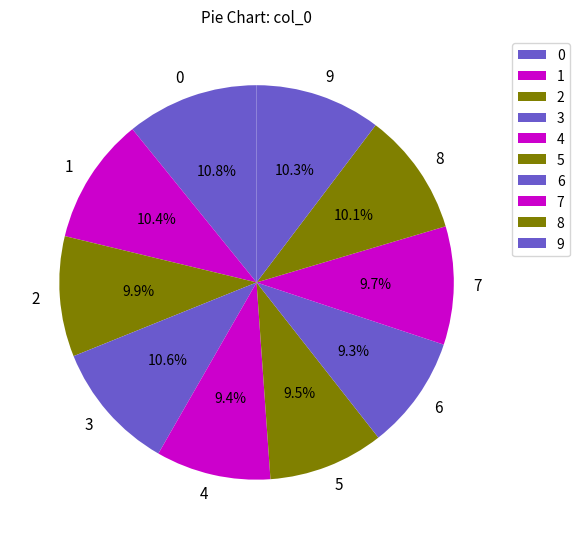

Is it true that 6 is 9% of the pie?

True